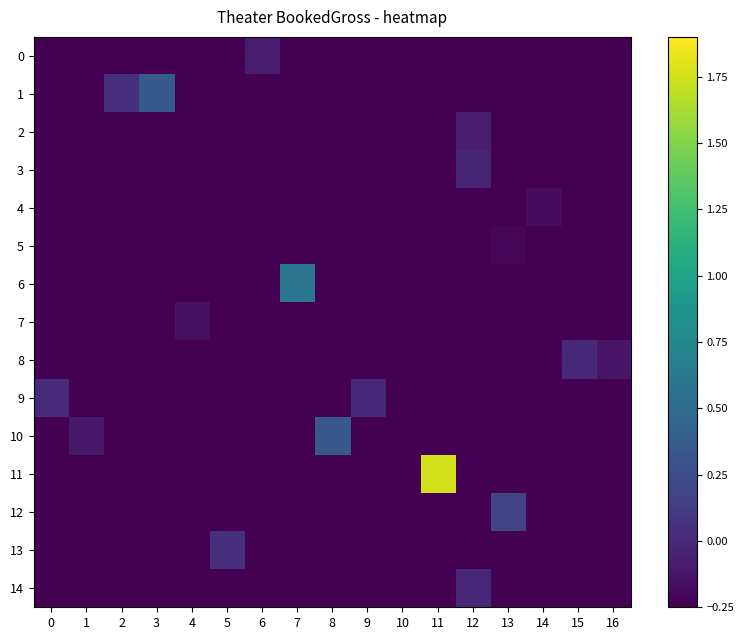

Between 13 and 14, which series saw the biggest shift?

12